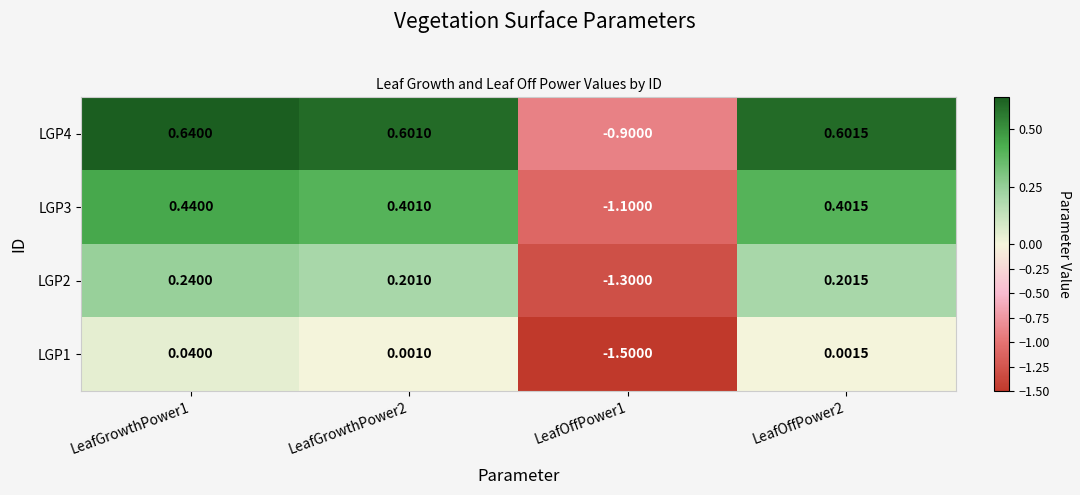

Is the value of LGP1 at LeafGrowthPower2 greater than the value of LGP4 at LeafOffPower1?

Yes